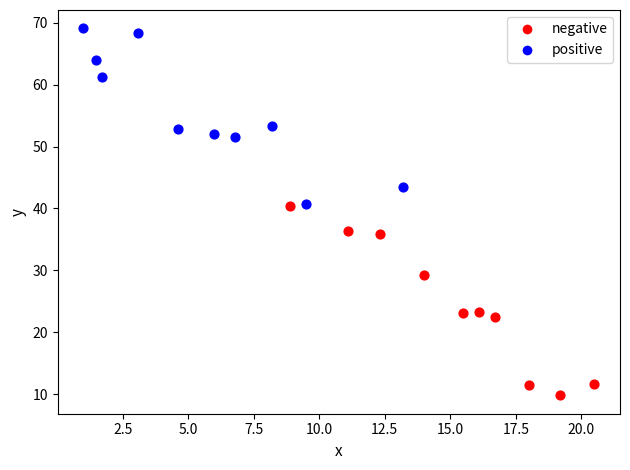

Which series has the widest spread of Y values?

negative